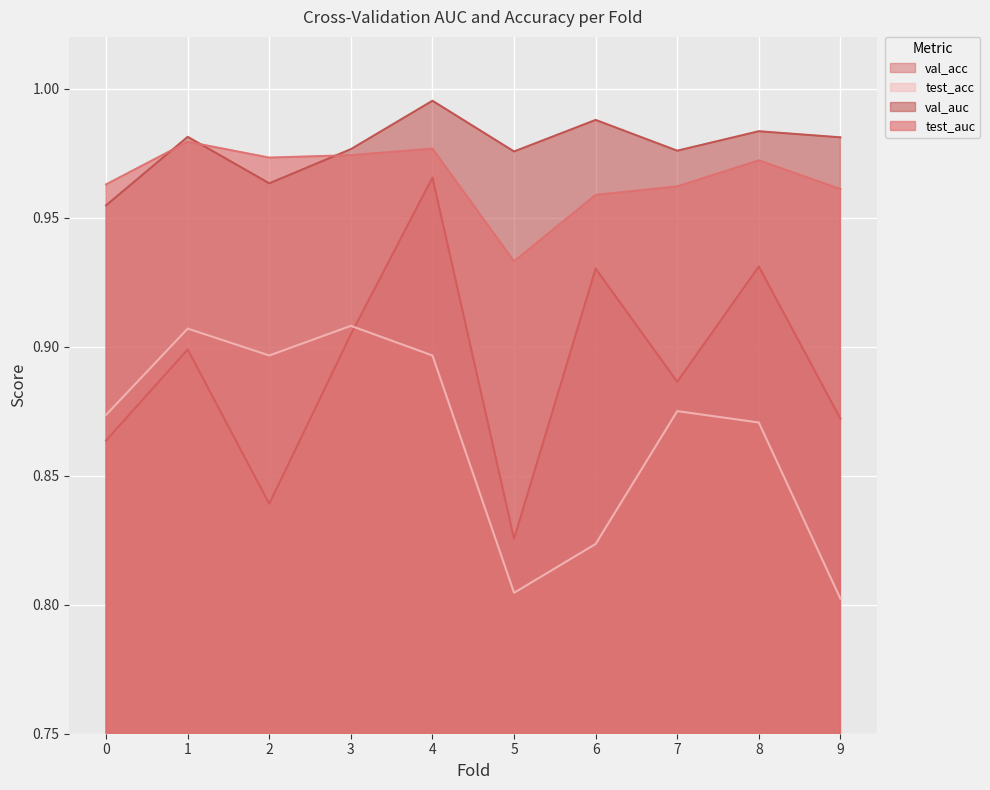

What is the value of the test_auc point at the 5th from the left?

1.0